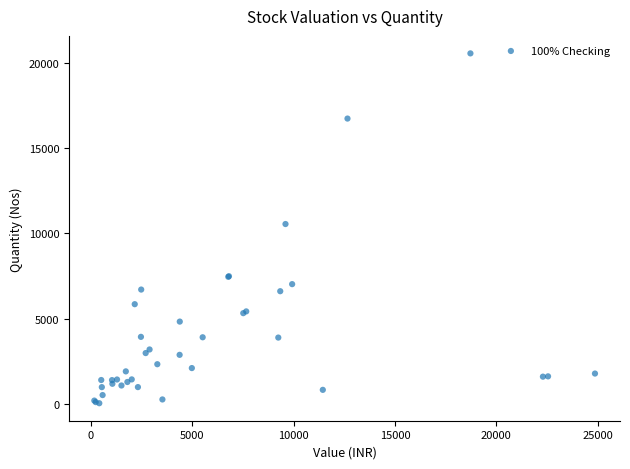

What Y value in the scatter plot is closest to 10300?

10551